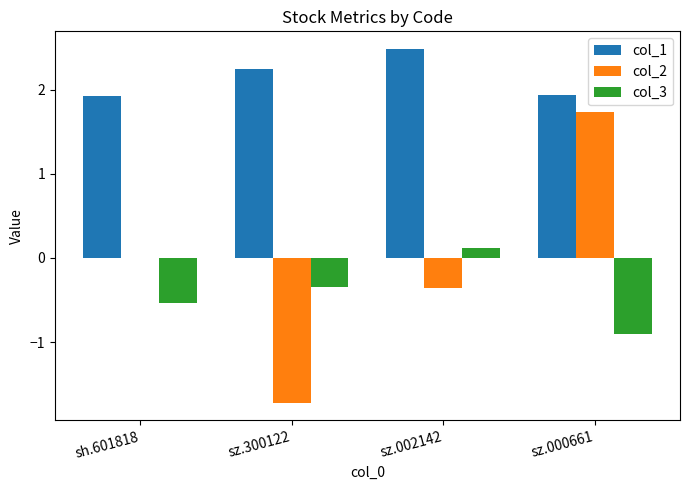

Count the number of categories in the chart.

4